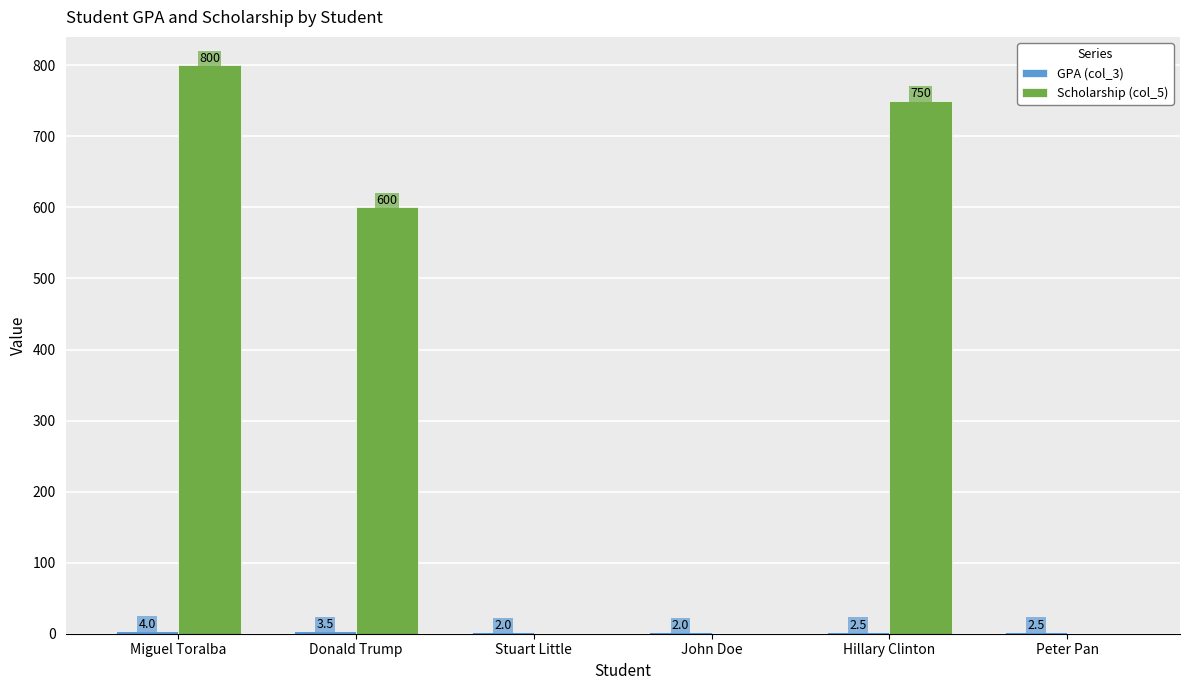

What is the sum of the Scholarship (col_5) values at Stuart Little and Hillary Clinton?

750.0